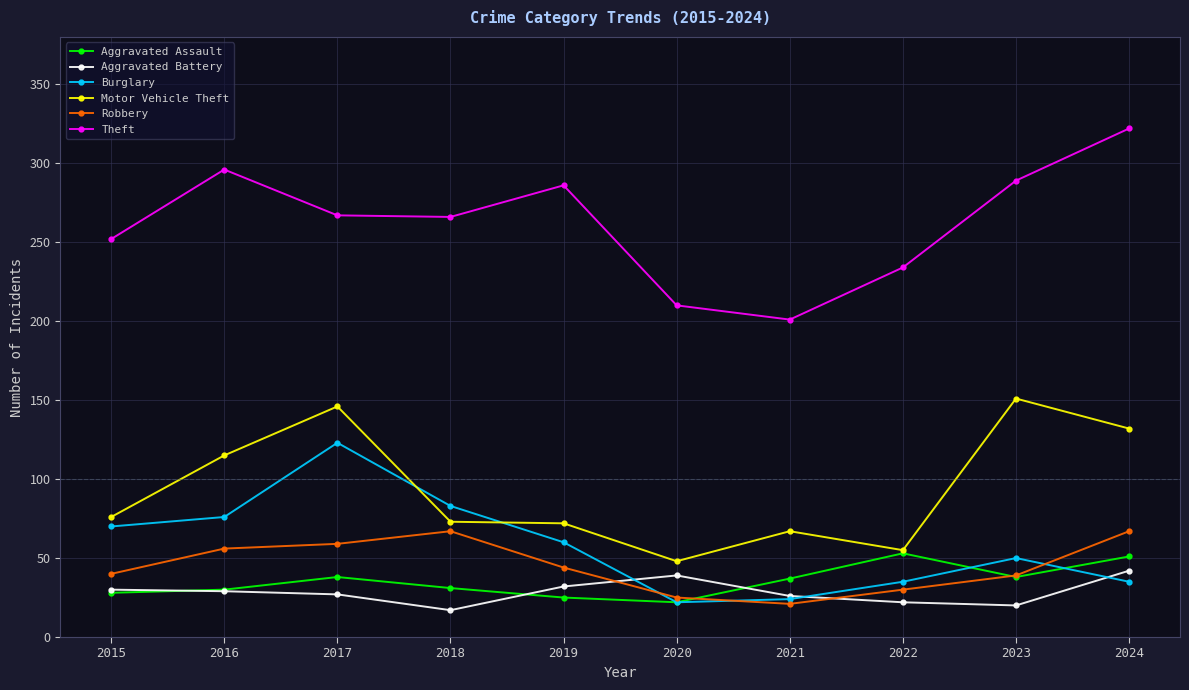

At which label does Theft first exceed 267?

2016